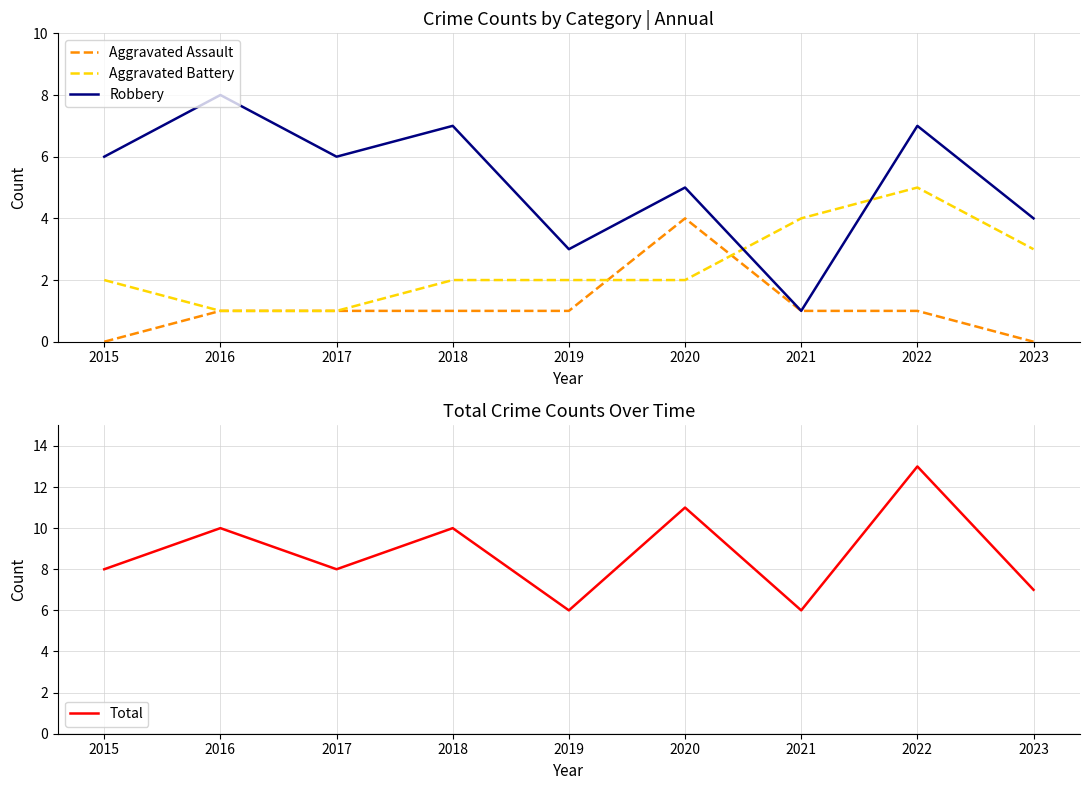

What is the maximum value for Robbery?

8